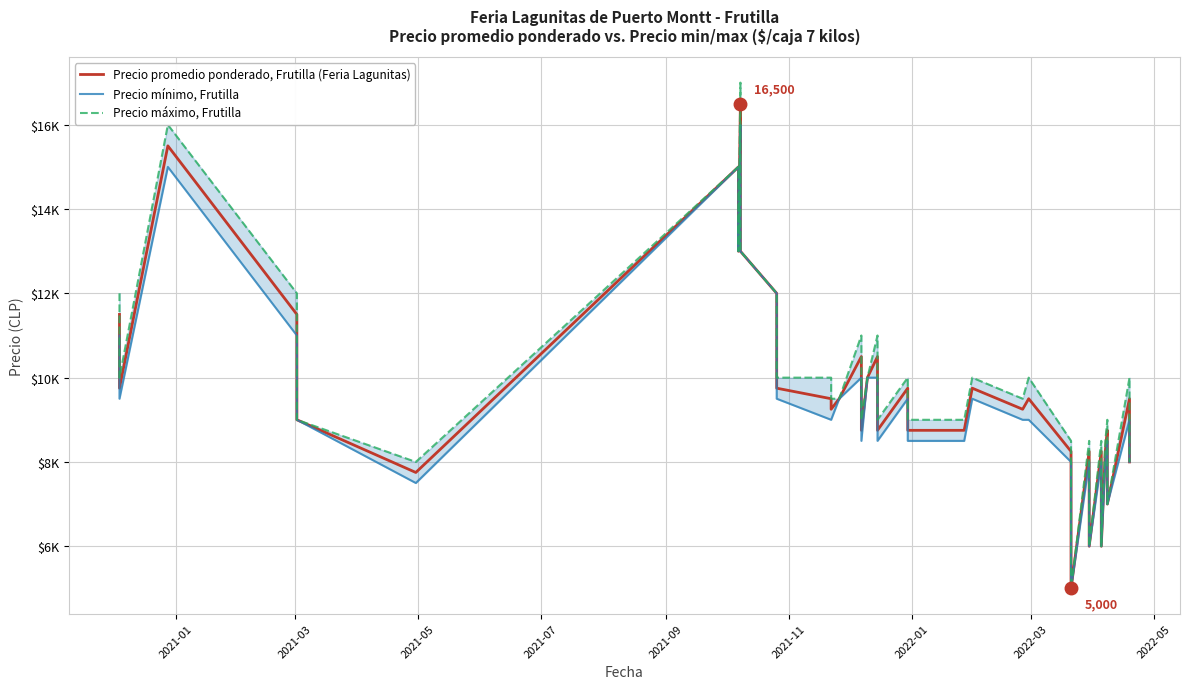

True or false: Precio mínimo, Frutilla and Precio máximo, Frutilla intersect in this chart.

False